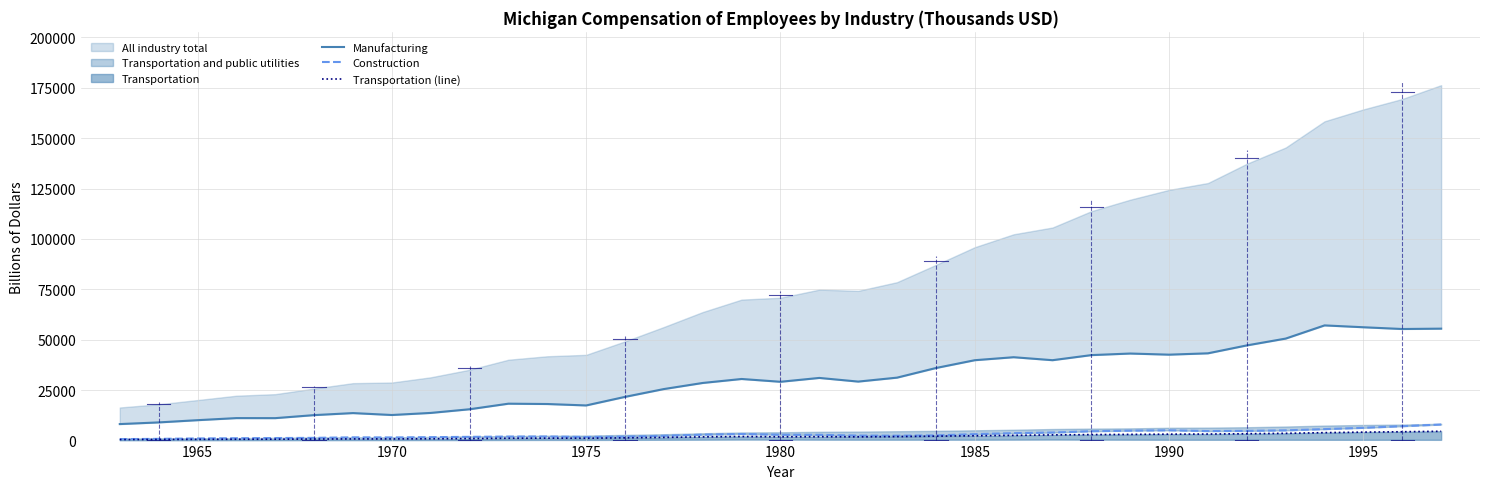

What is the smallest value displayed?

527.9